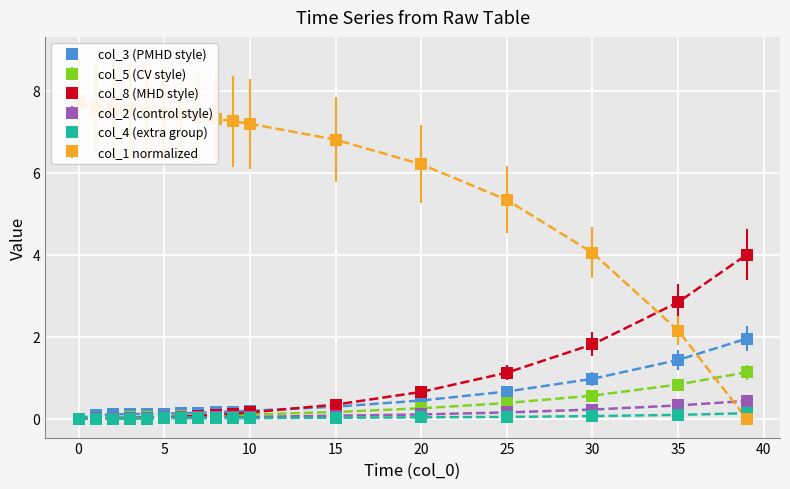

Is it true that col_4 equals 0.1 at 30?

True